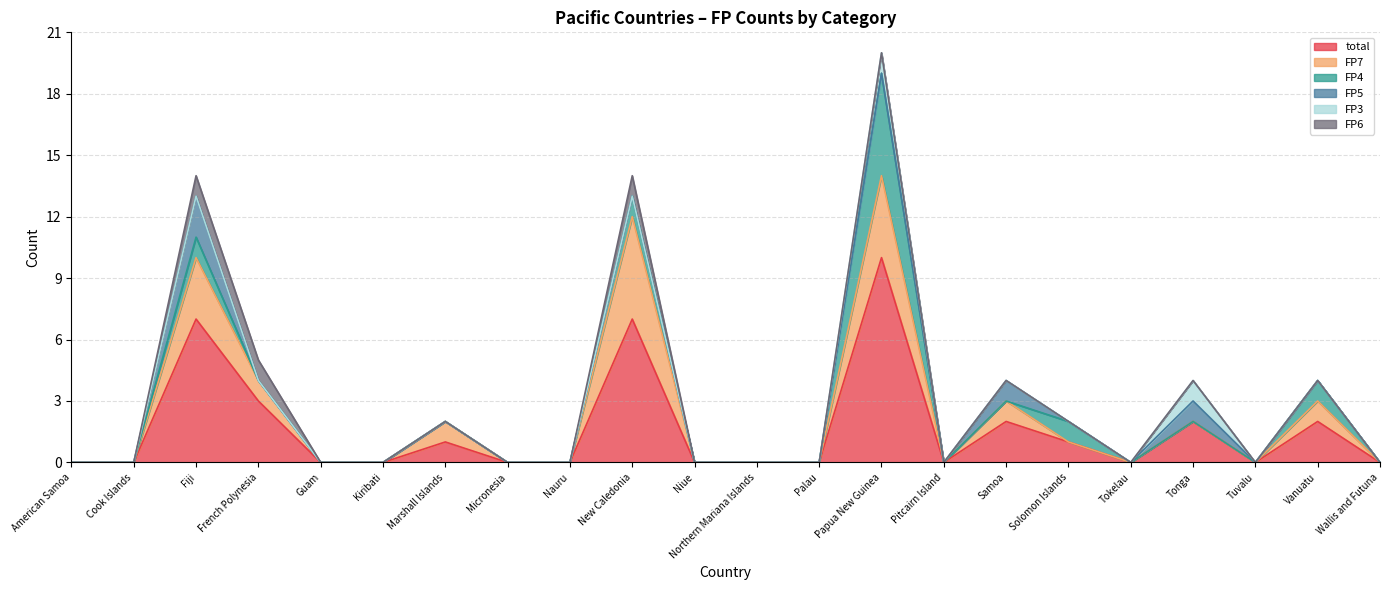

How many lines are shown in the chart?

6